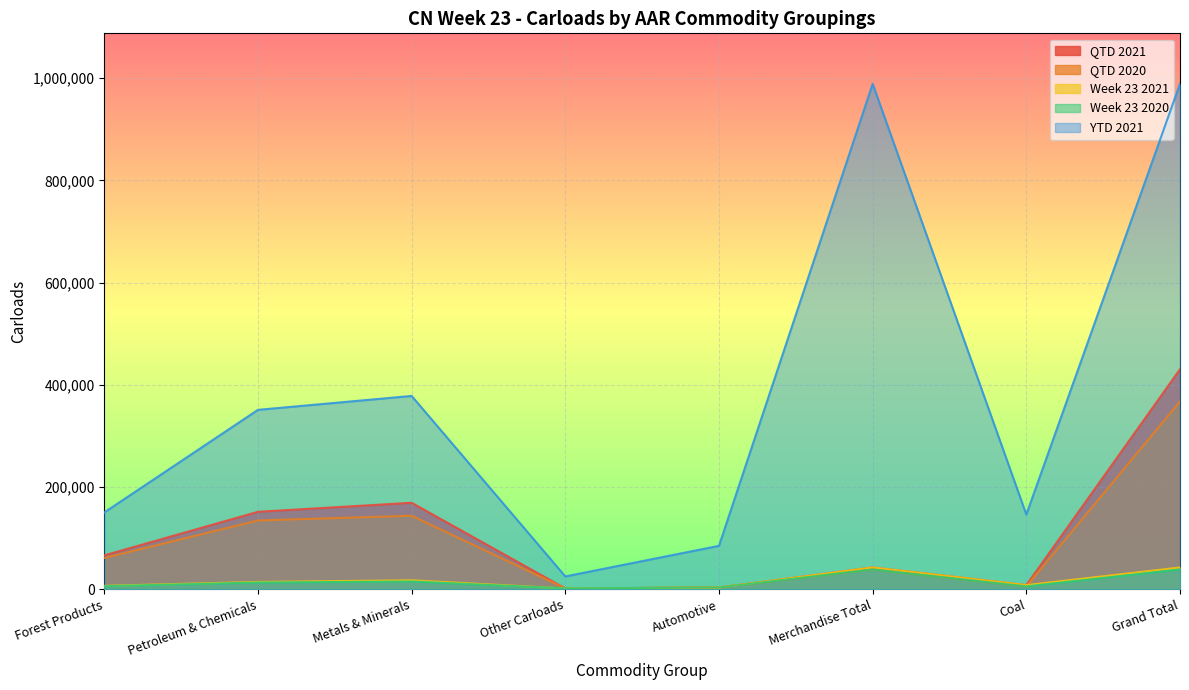

What is the label of the 3rd point from the left?

Metals & Minerals